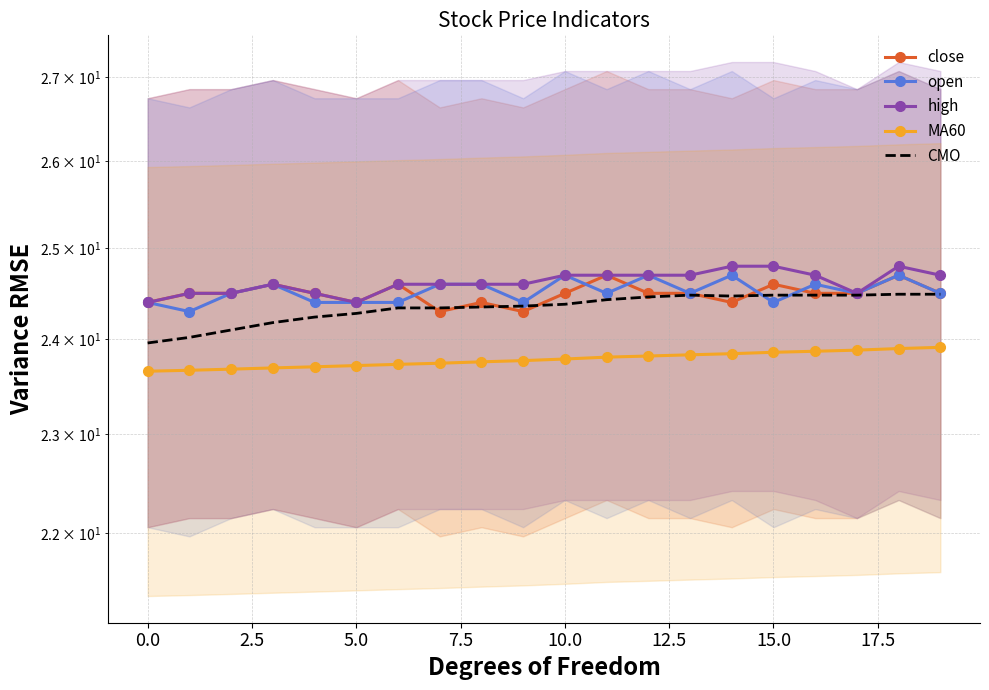

The value of open at 17 is 24.5. True or false?

True